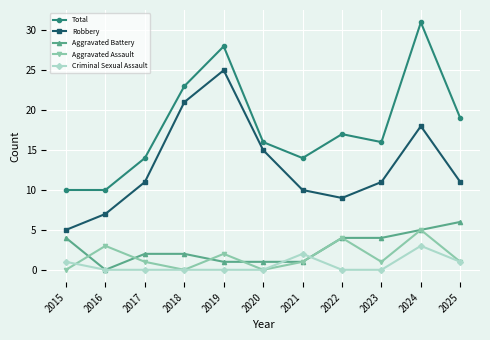

What is the spread (max minus min) of values at 2021?

13